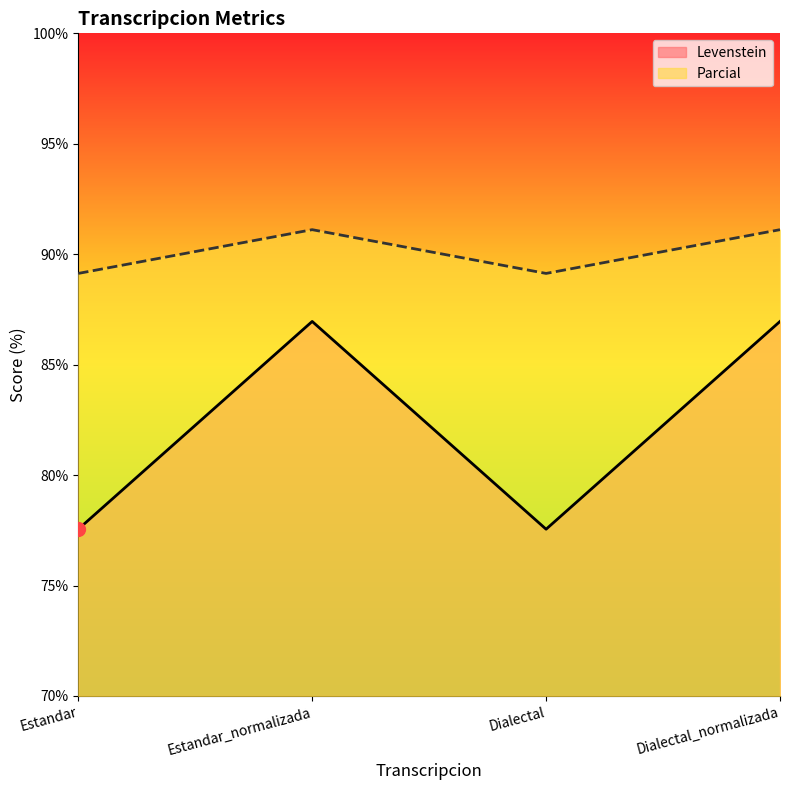

Which series has the largest total across all categories?

Parcial